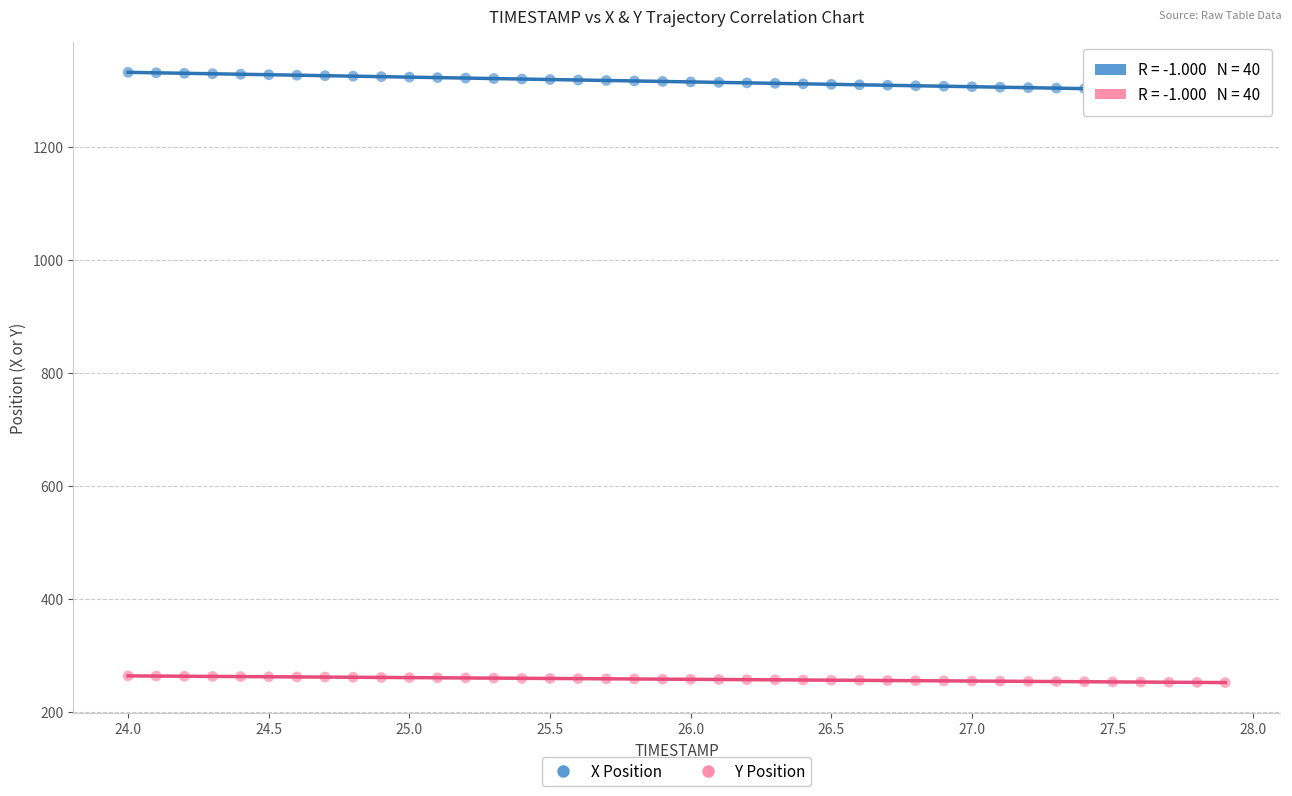

What are all the series names shown in the legend?

X Position, Y Position